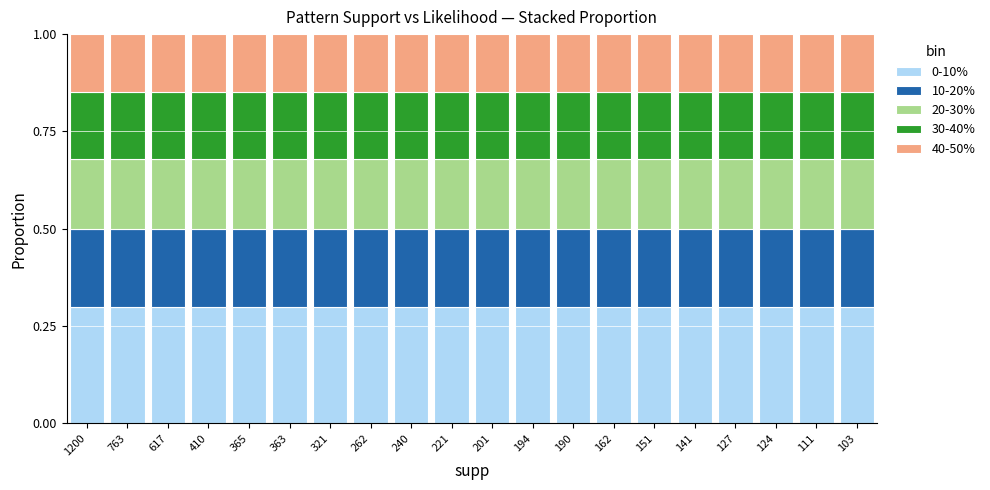

What is the sum of the 0-10% values at 141 and 763?

0.6